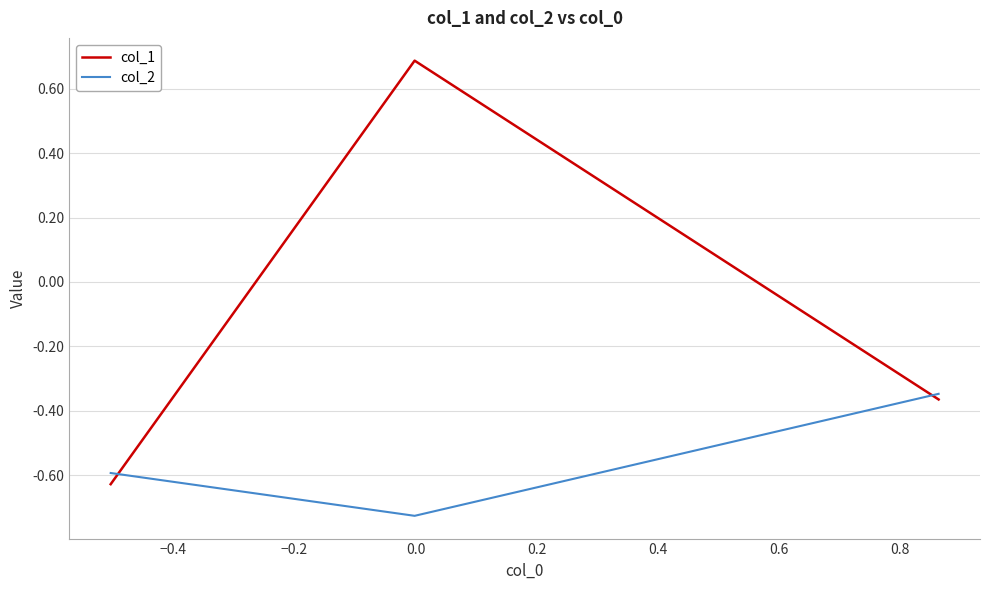

What is the highest value of the col_1 series?

0.7